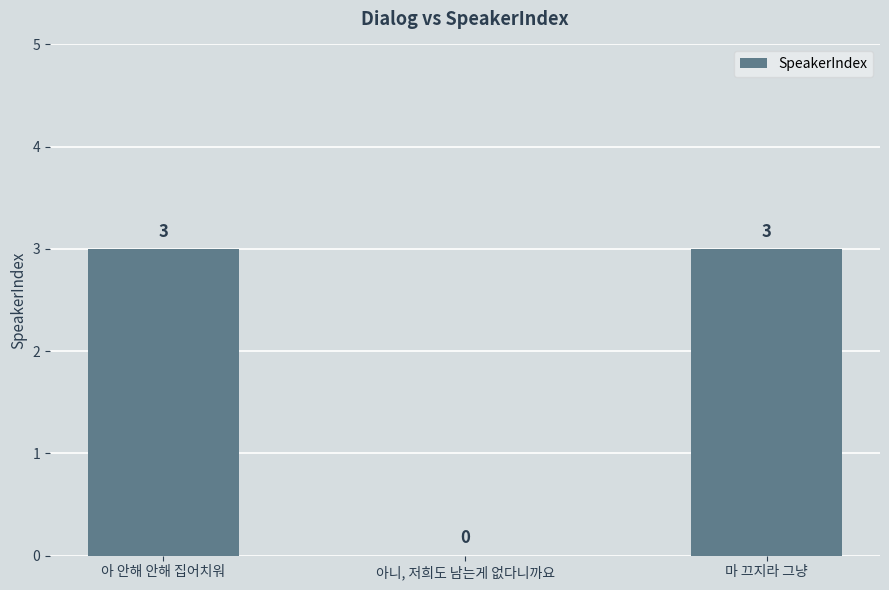

What is the maximum value shown in the chart?

3